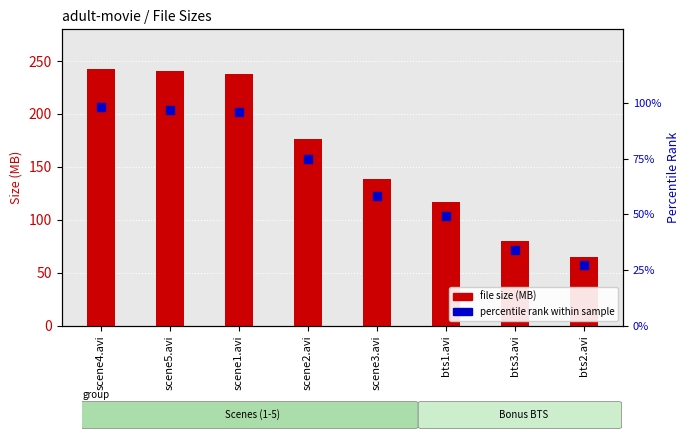

Which series has the largest total across all categories?

file size (MB)